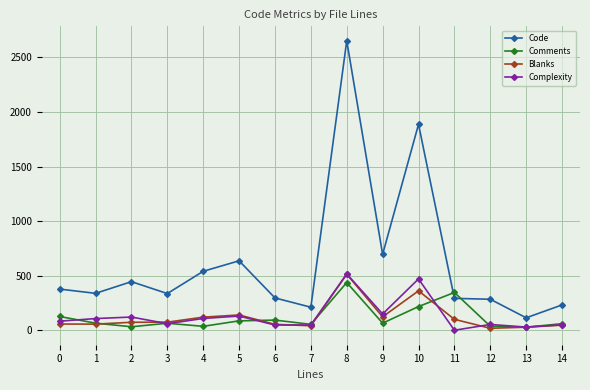

True or false: Complexity has more than 1 points higher than both neighbors.

True